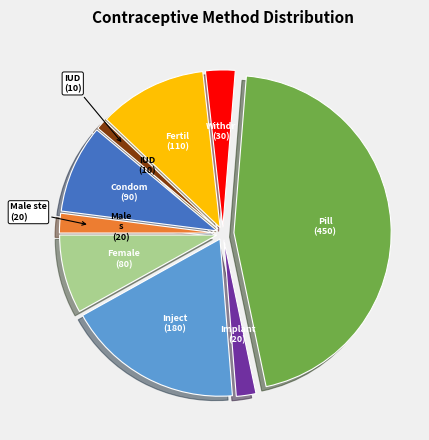

Does any single category account for the majority?

No